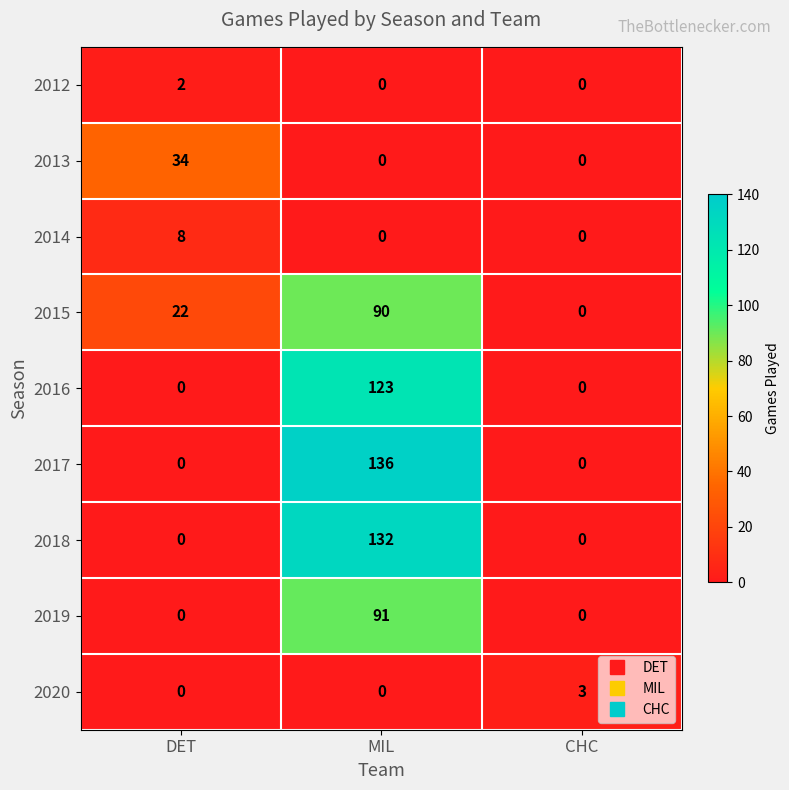

The 2020 series shows 5 at CHC. True or false?

False